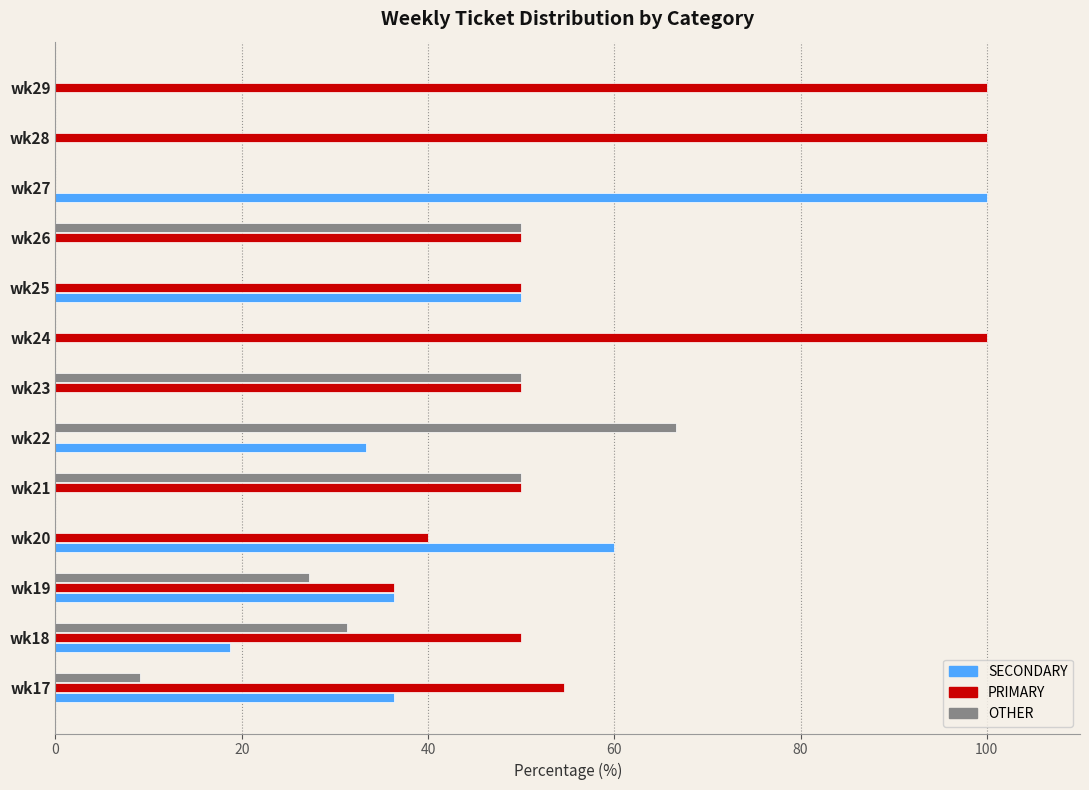

What are all the series names shown in the legend?

SECONDARY, PRIMARY, OTHER